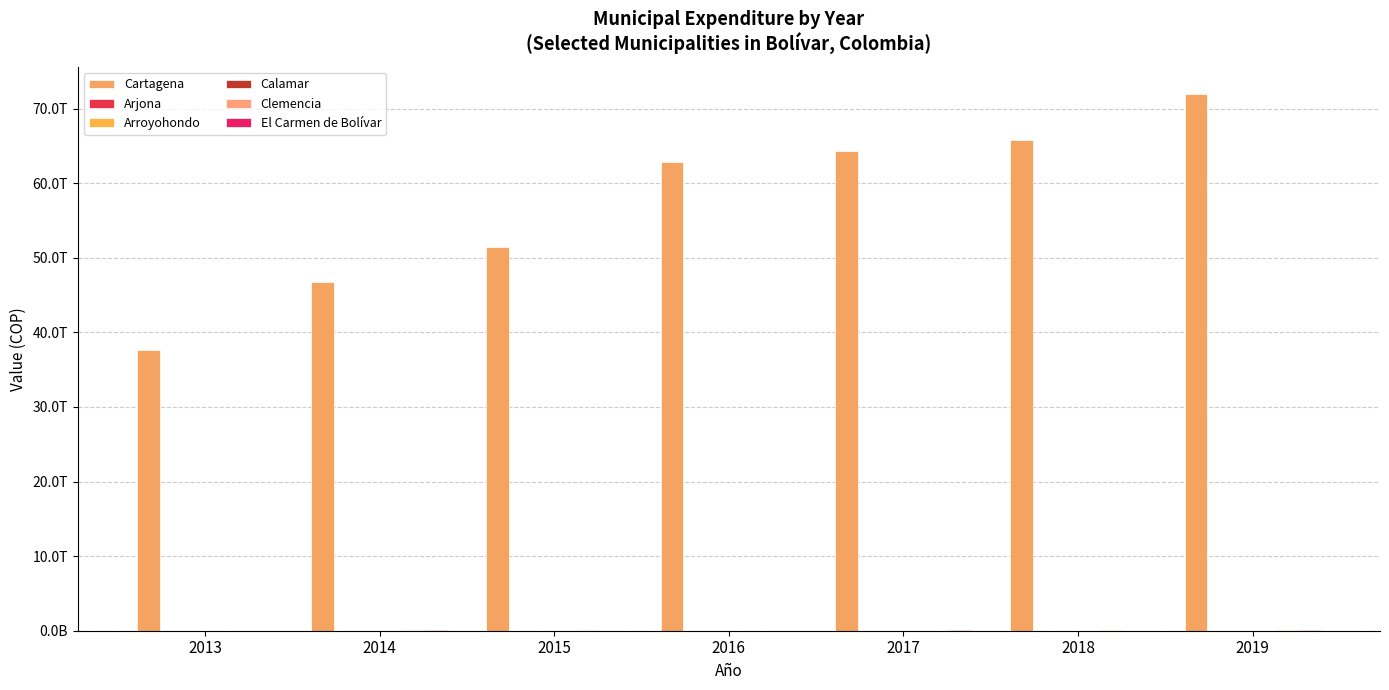

Does the chart contain stacked bars?

No